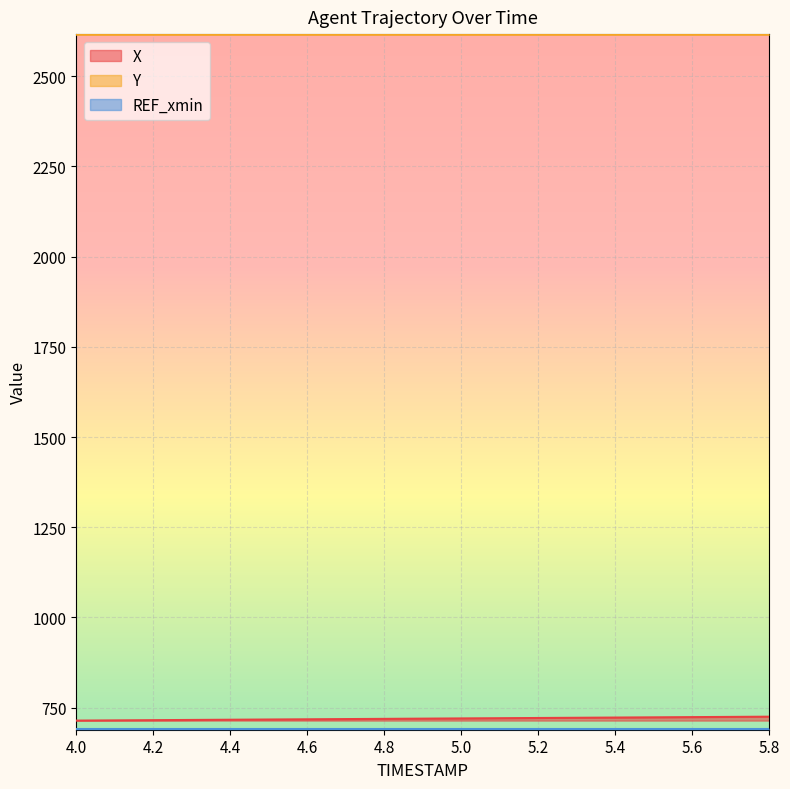

True or false: Y and X intersect in this chart.

False